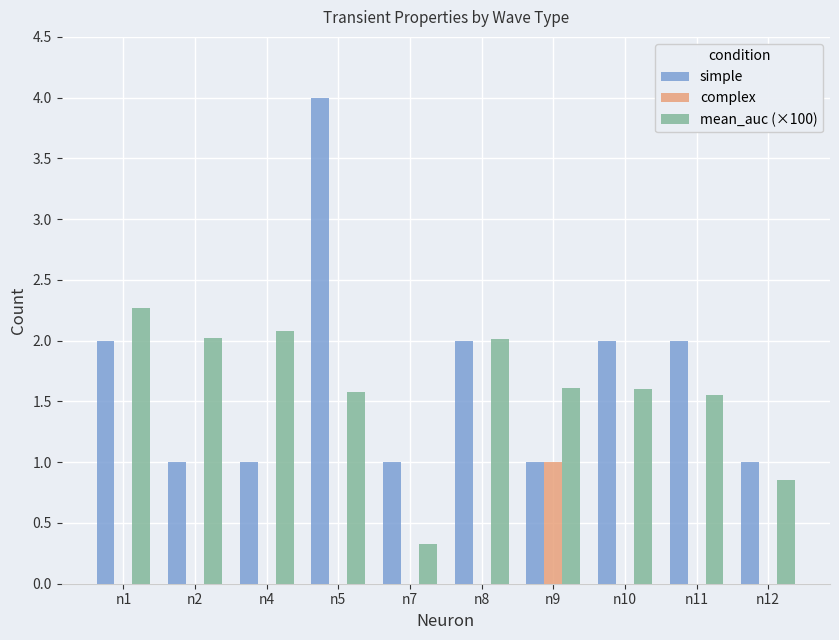

The simple series shows 0.7 at n1. True or false?

False